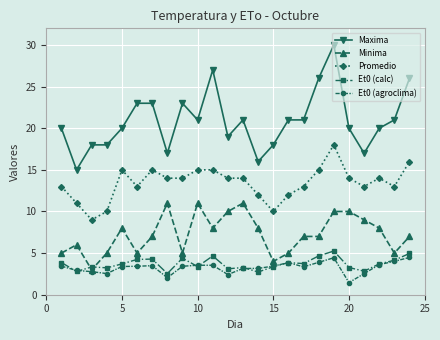

True or false: Maxima and Promedio cross at least once.

False